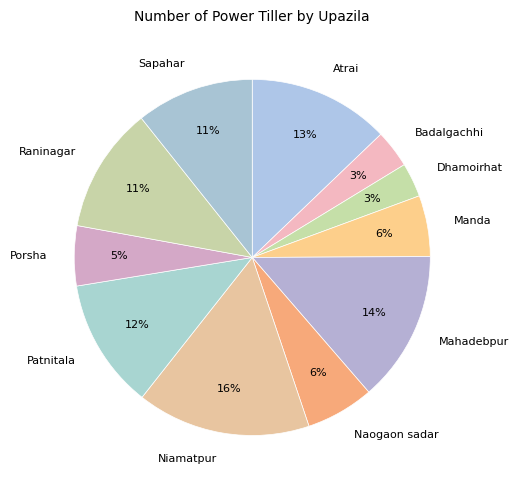

To the nearest percent, what percentage of the pie is Porsha?

5%